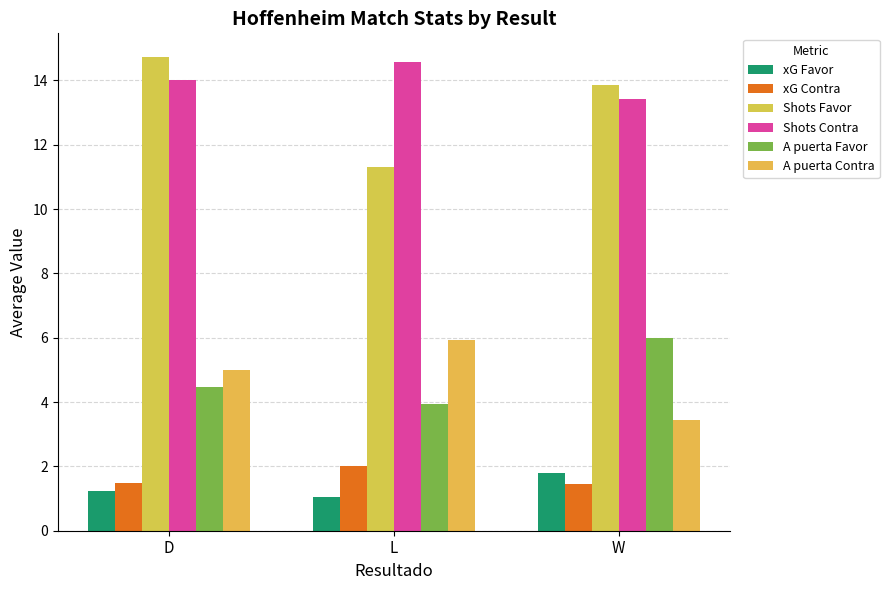

How many Shots Contra values are between 13 and 14?

2